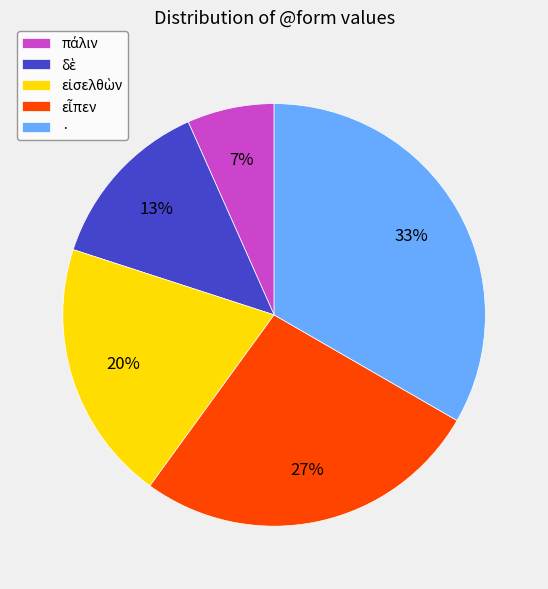

The · slice represents 33% of the pie. True or false?

True